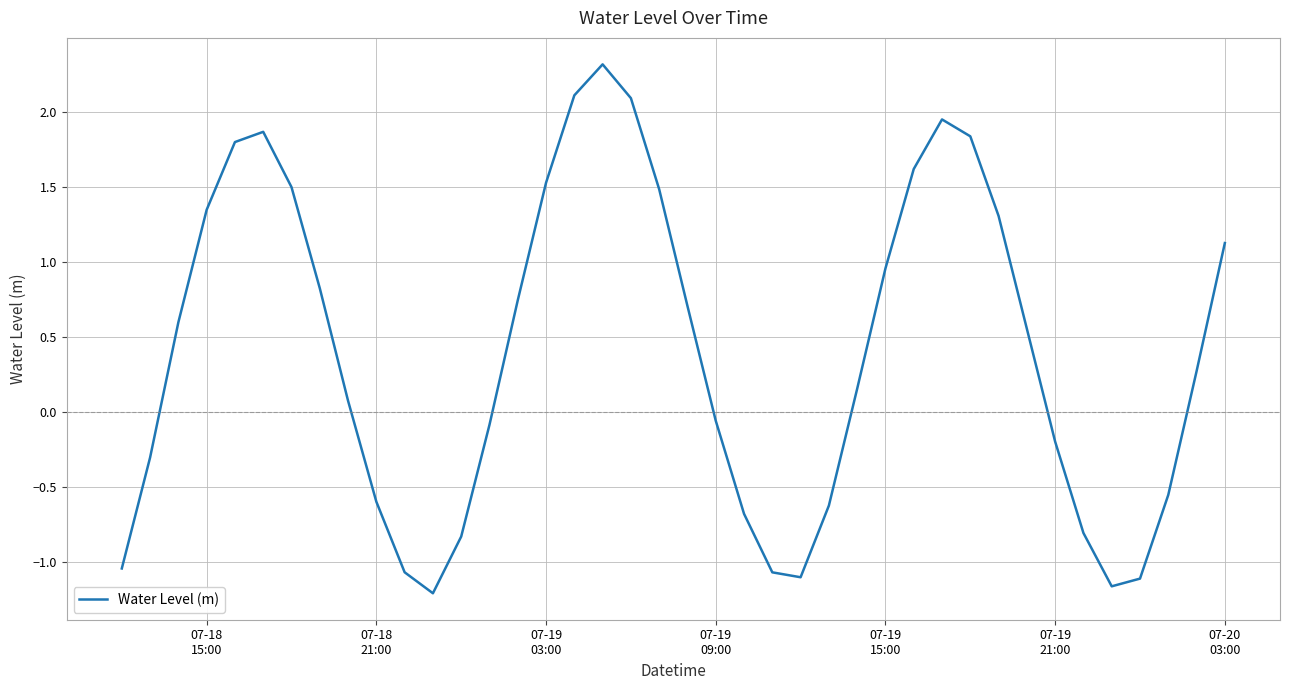

What is the difference between the maximum and minimum values?

3.5